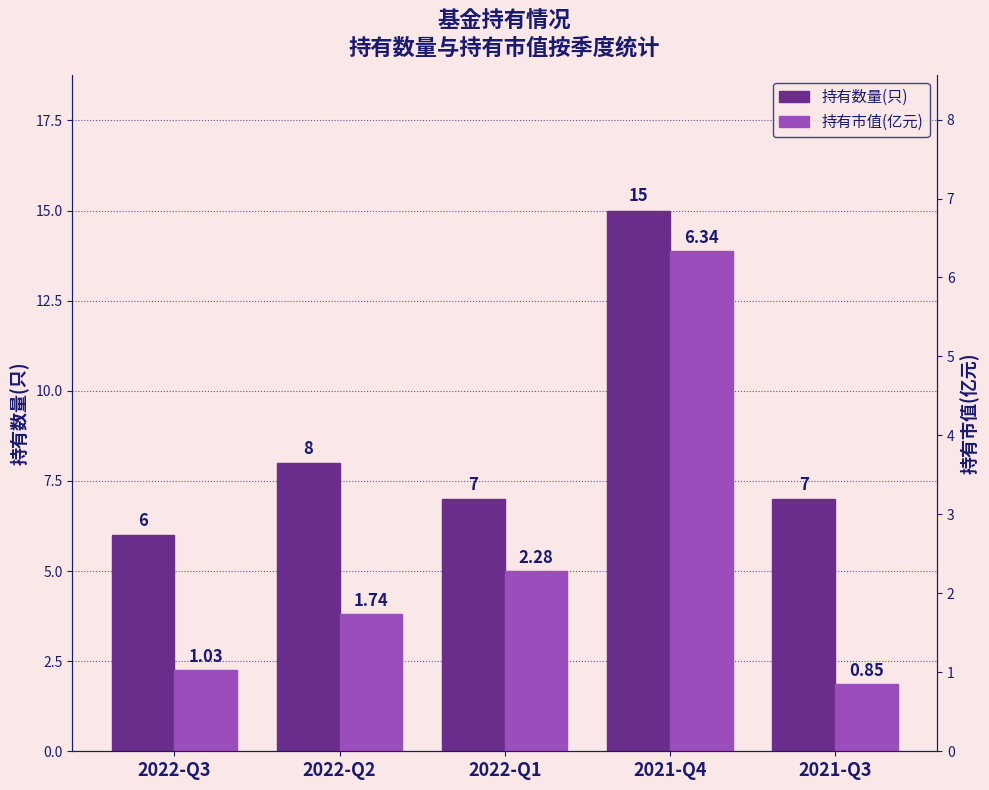

At 2021-Q3, list the series in order from largest to smallest.

持有数量(只), 持有市值(亿元)